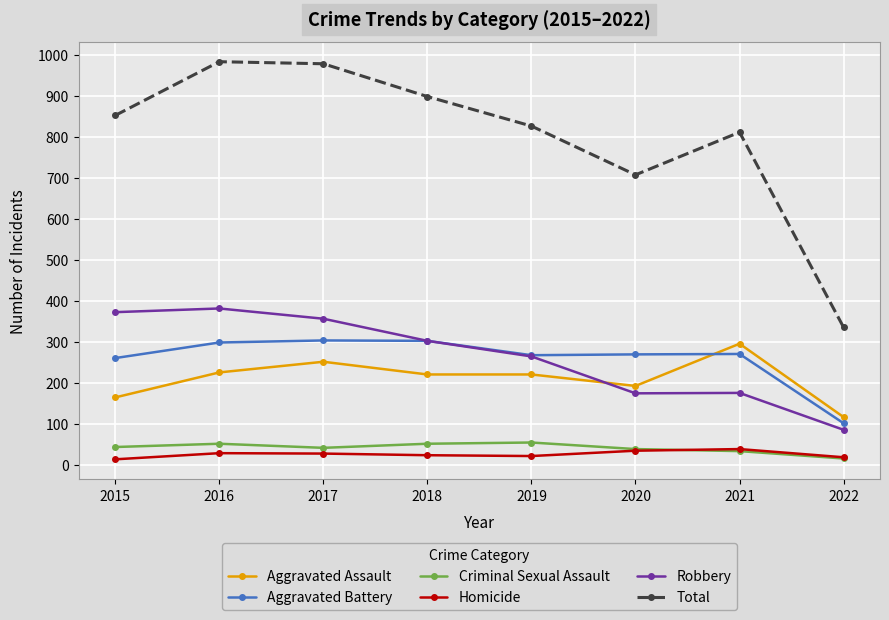

In Total, how many points are higher than both neighbors (excluding endpoints)?

2